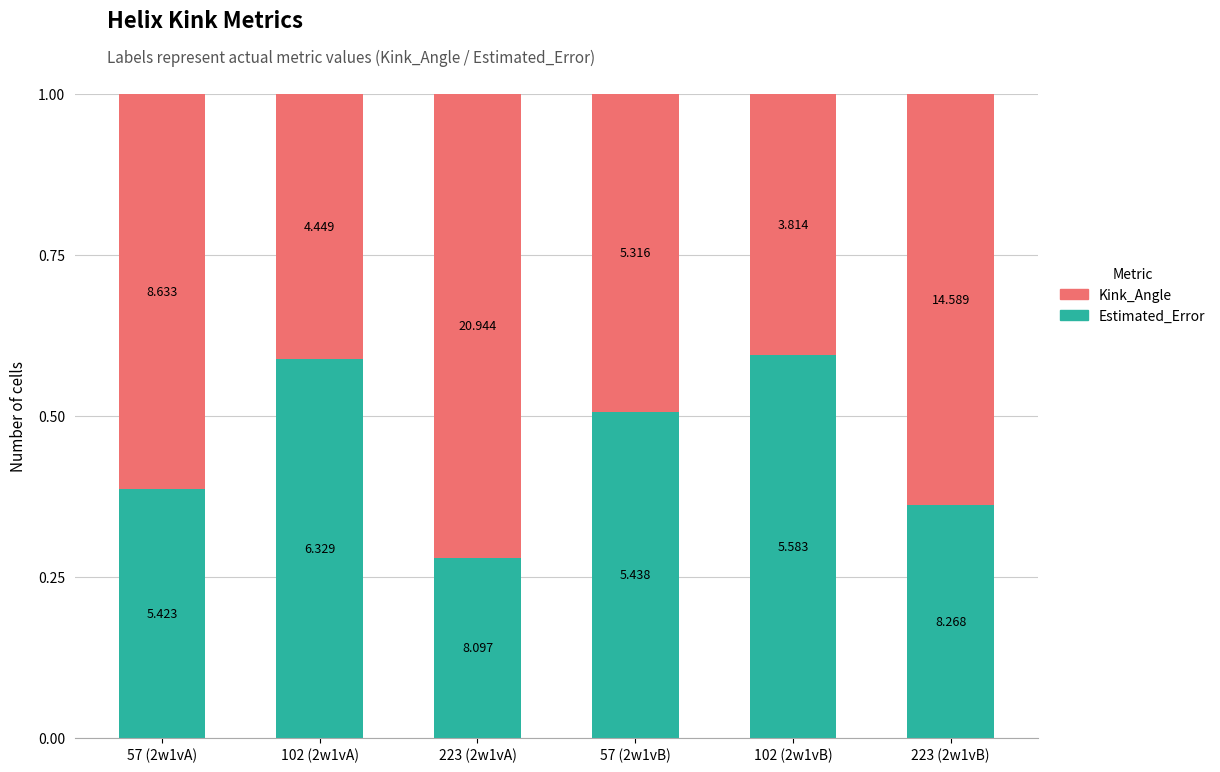

What are all the series names shown in the legend?

Kink_Angle, Estimated_Error